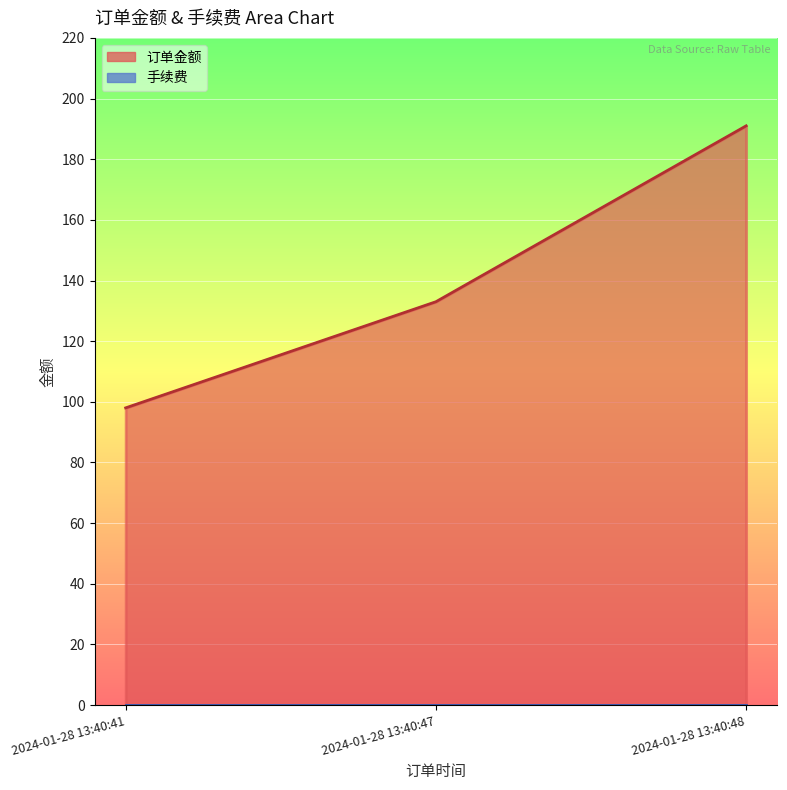

Reading left to right, extract all data points from this chart.

2024-01-28 13:40:41=98	2024-01-28 13:40:47=133	2024-01-28 13:40:48=191